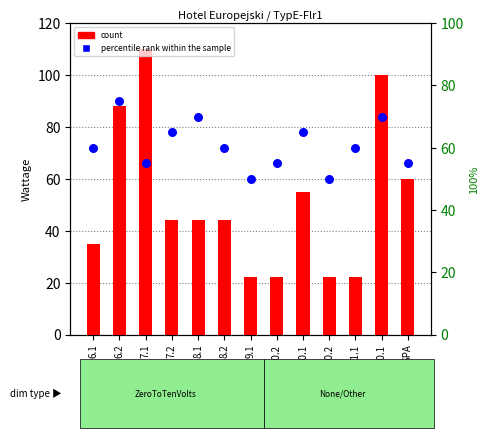

What are all the series names shown in the legend?

count, percentile rank within the sample